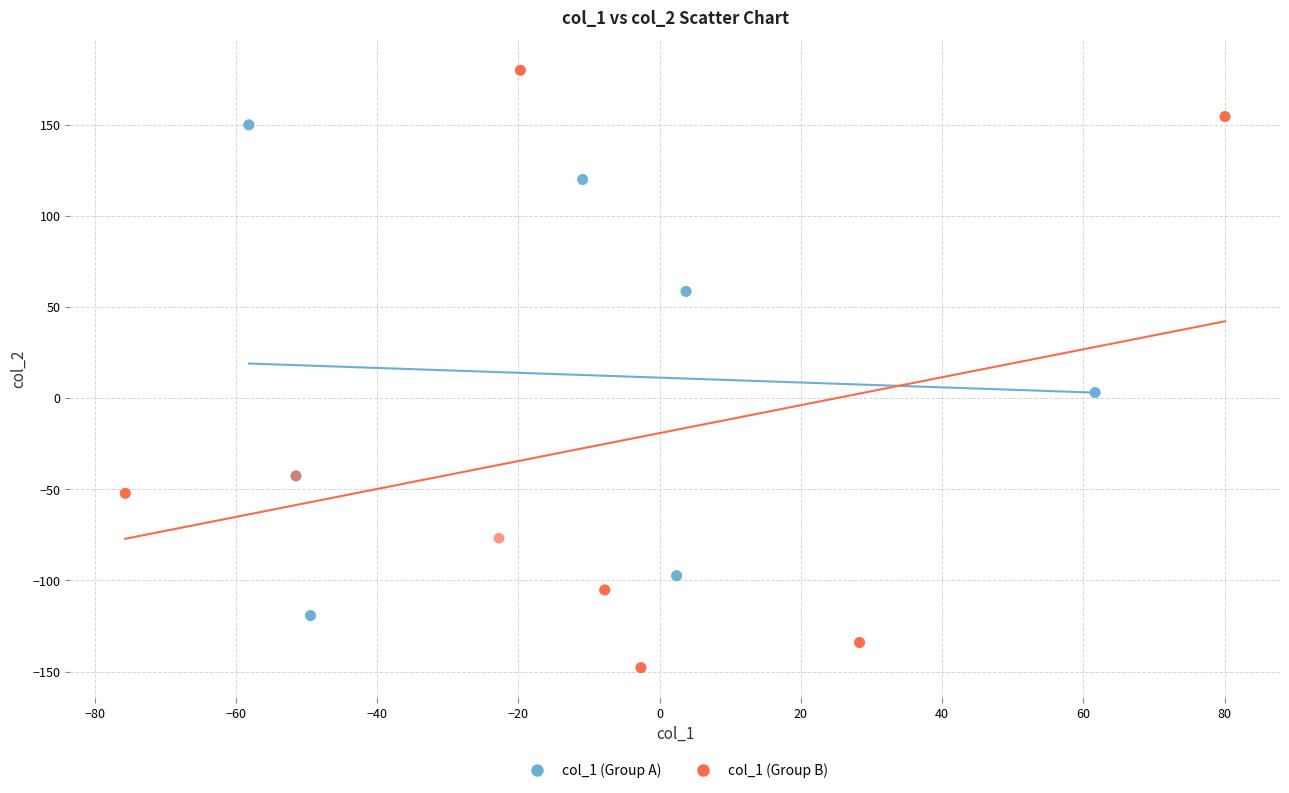

Which series has the widest spread of Y values?

col_1 (Group B)